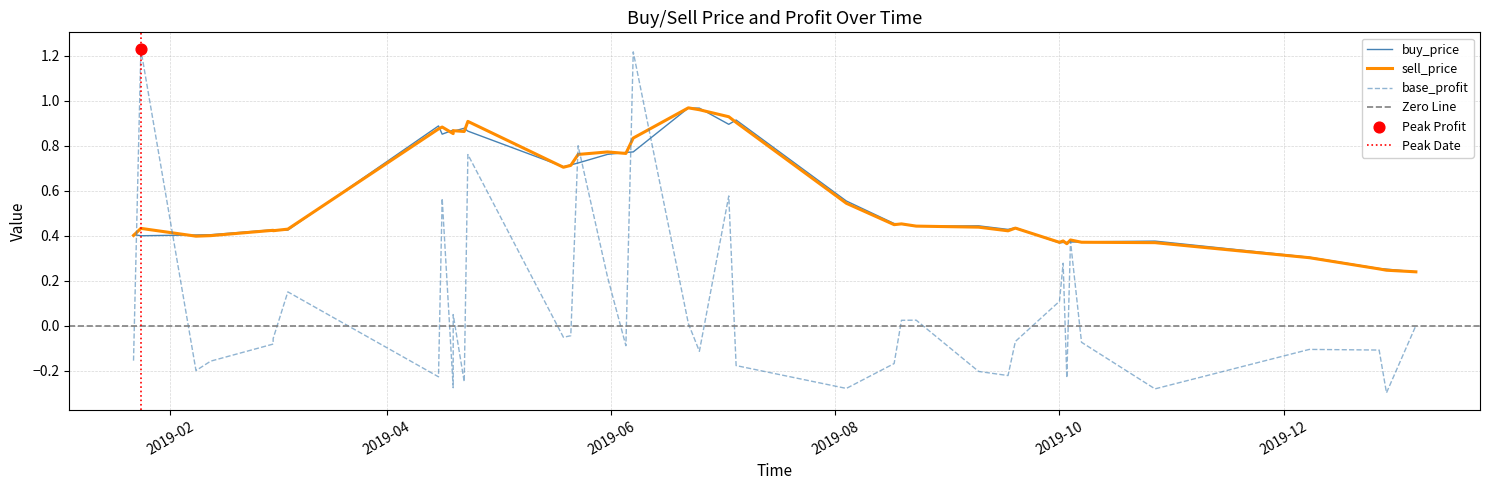

What are all the series names shown in the legend?

buy_price, sell_price, base_profit